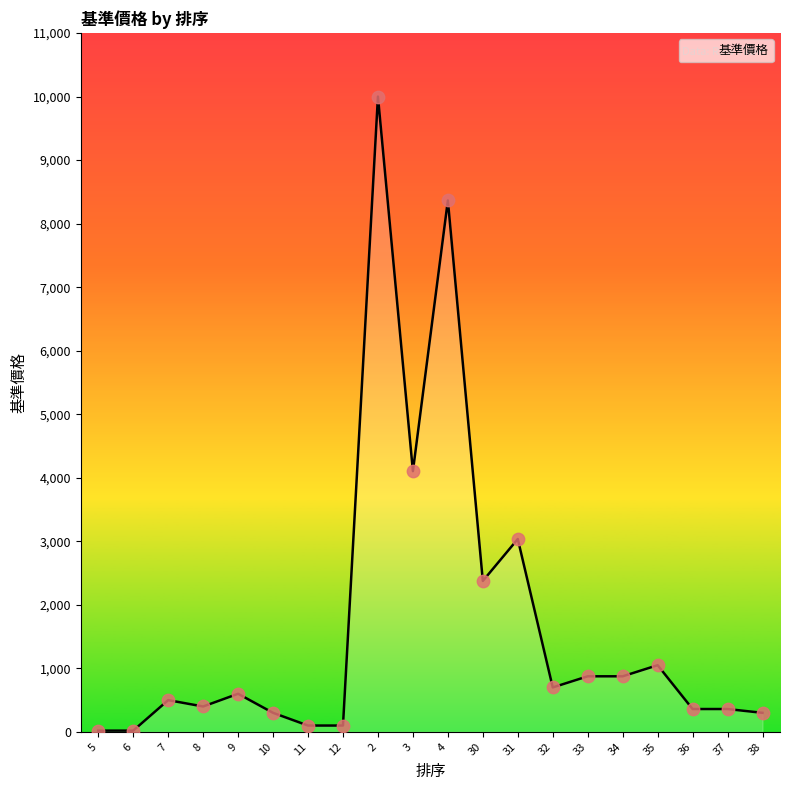

Which has a higher value, 35 or 2?

2